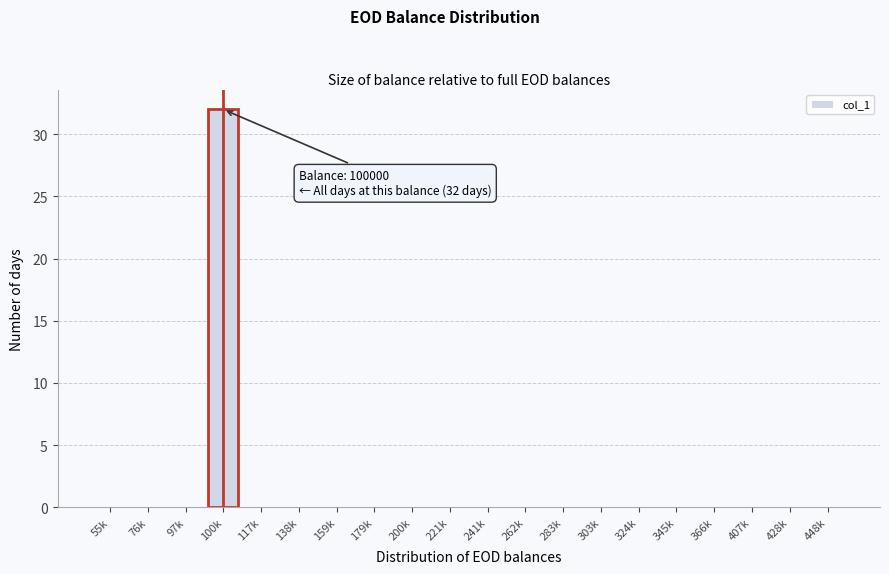

Reading right to left, extract all data points from this chart.

448k=0	428k=0	407k=0	366k=0	345k=0	324k=0	303k=0	283k=0	262k=0	241k=0	221k=0	200k=0	179k=0	159k=0	138k=0	117k=0	100k=32	97k=0	76k=0	55k=0